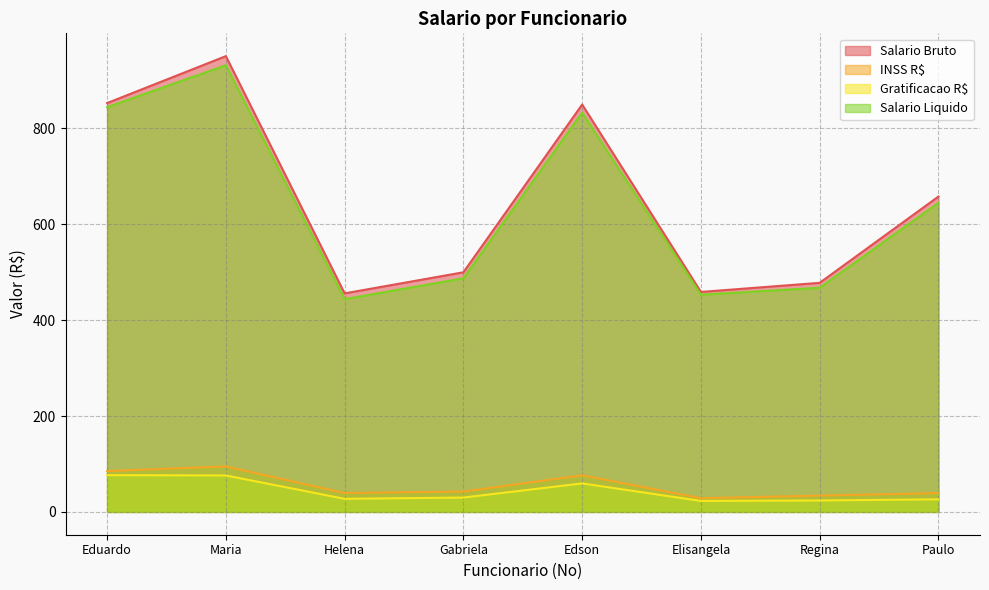

What is the approximate value of Salario Bruto at Maria?

951.0